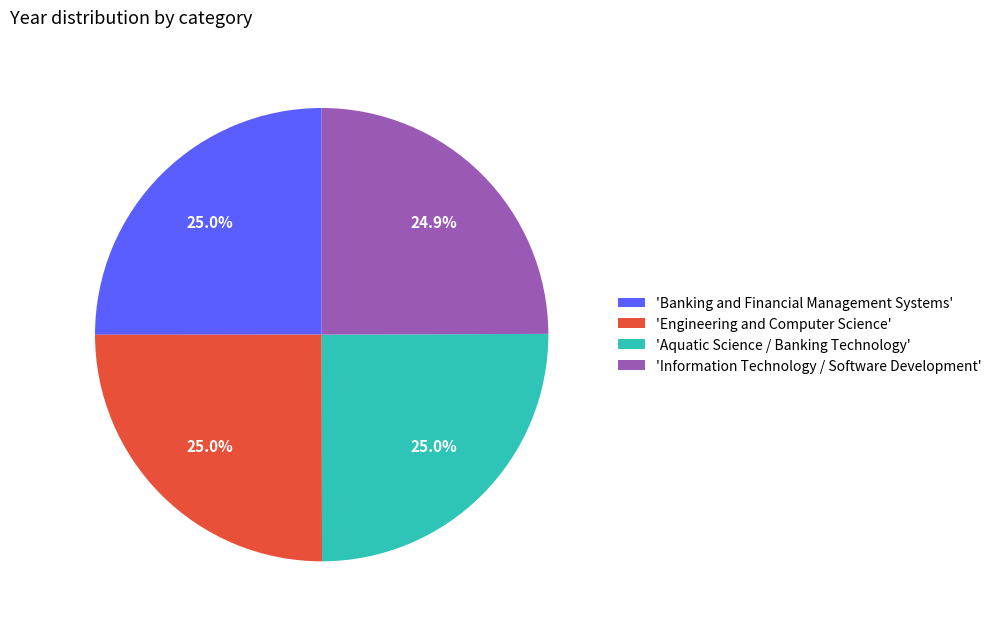

How much of the chart is everything except 'Information Technology / Software Development'?

75.1%